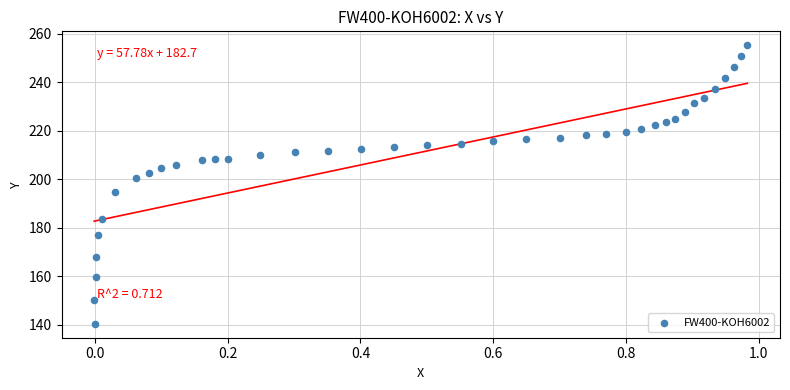

What is the range of X values (max minus min)?

1.0